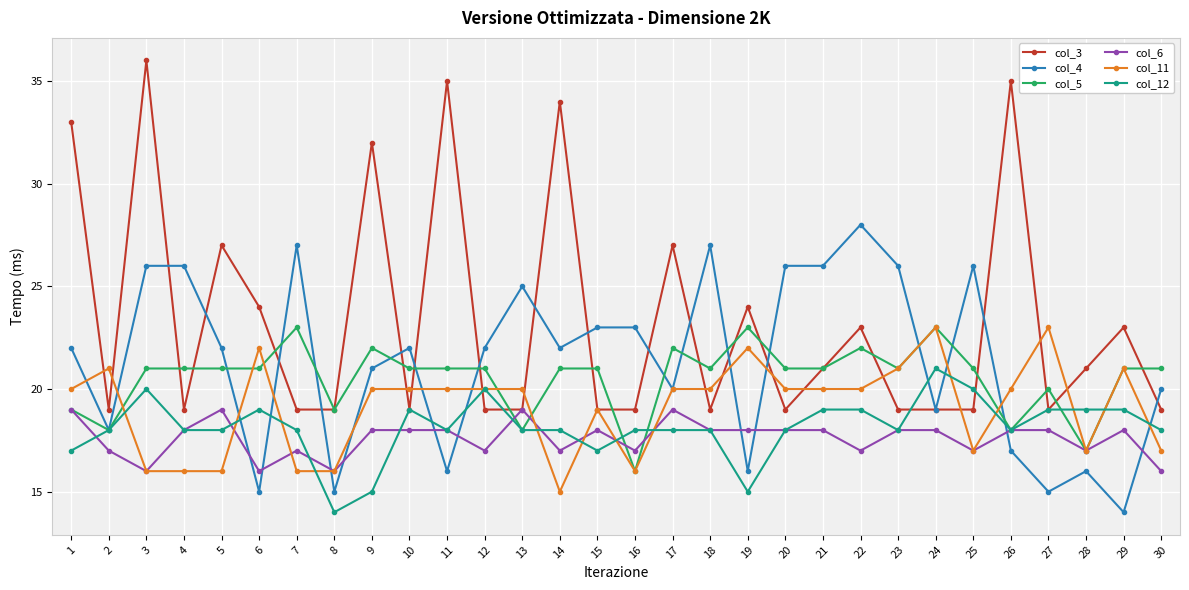

What is the average value of the col_12 series?

18